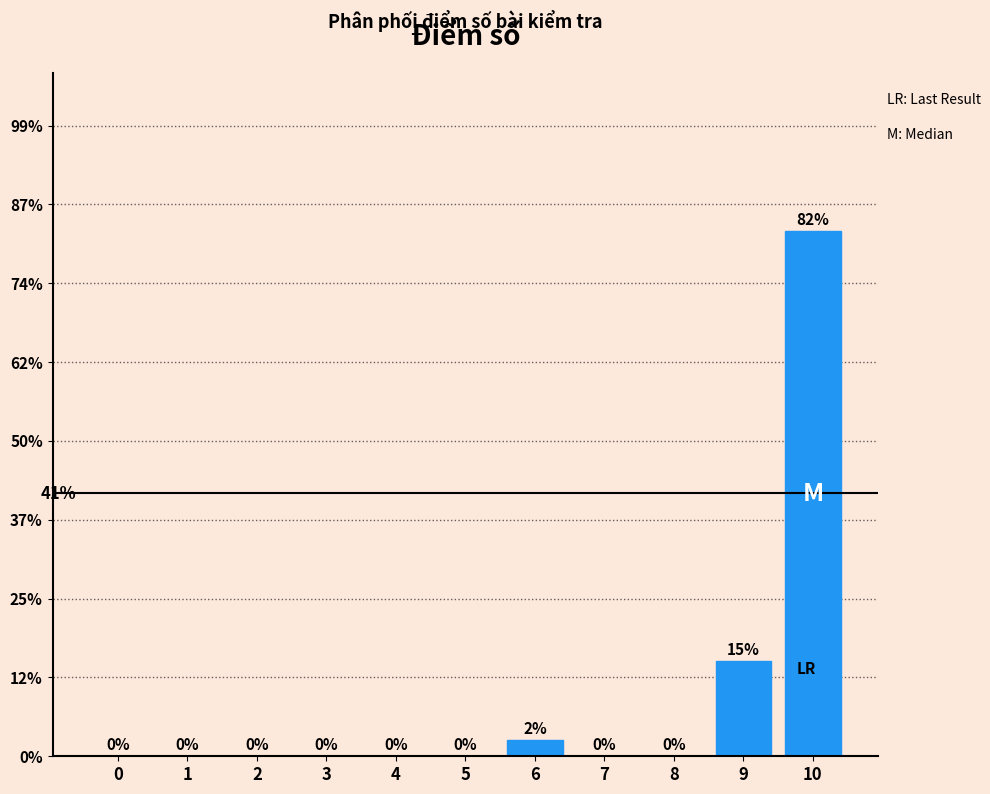

What is the maximum value shown in the chart?

82.5